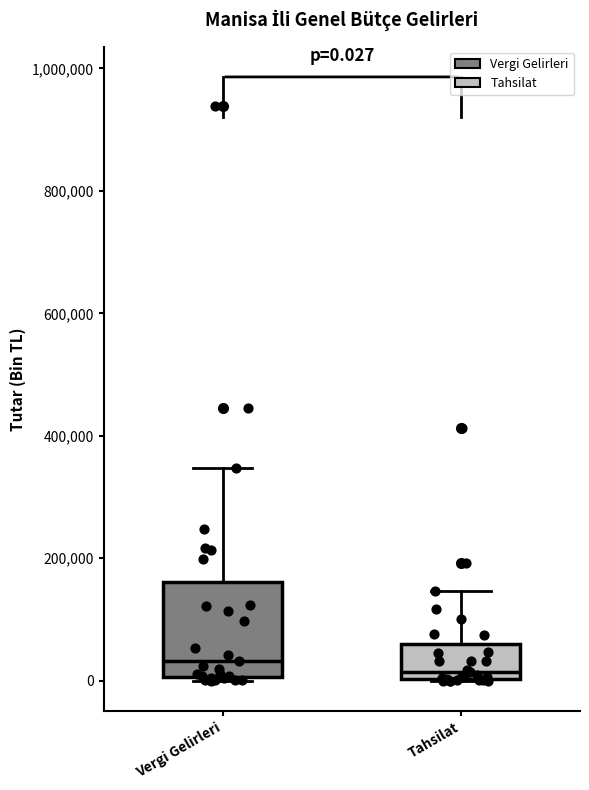

Comparing the boxes themselves (not the whiskers), which one is the tallest?

Vergi Gelirleri